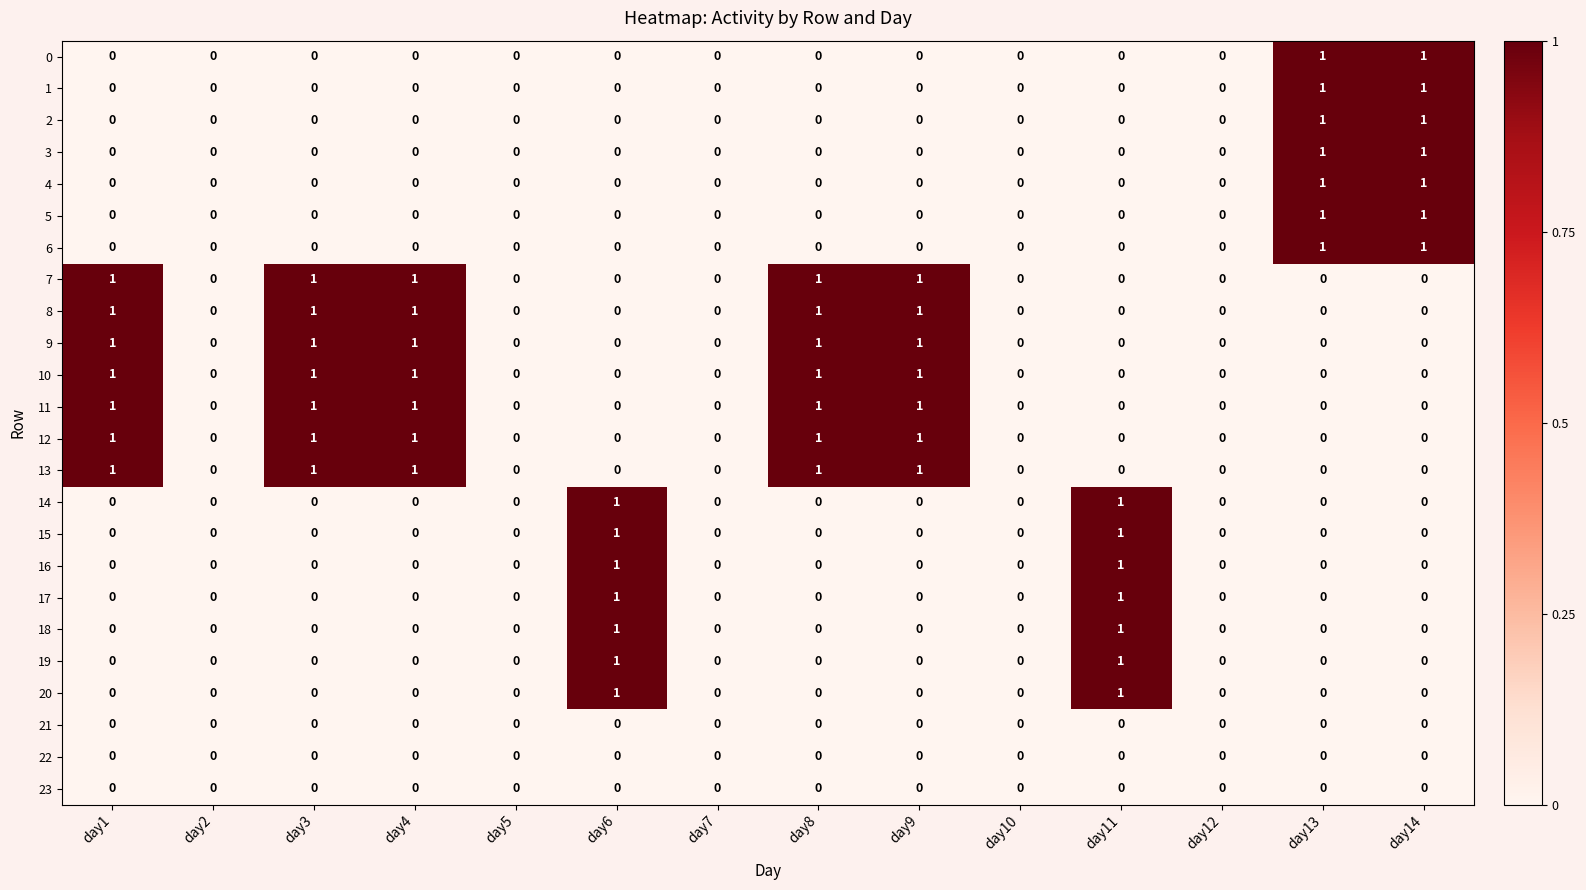

What is the total value across all series at day6?

7